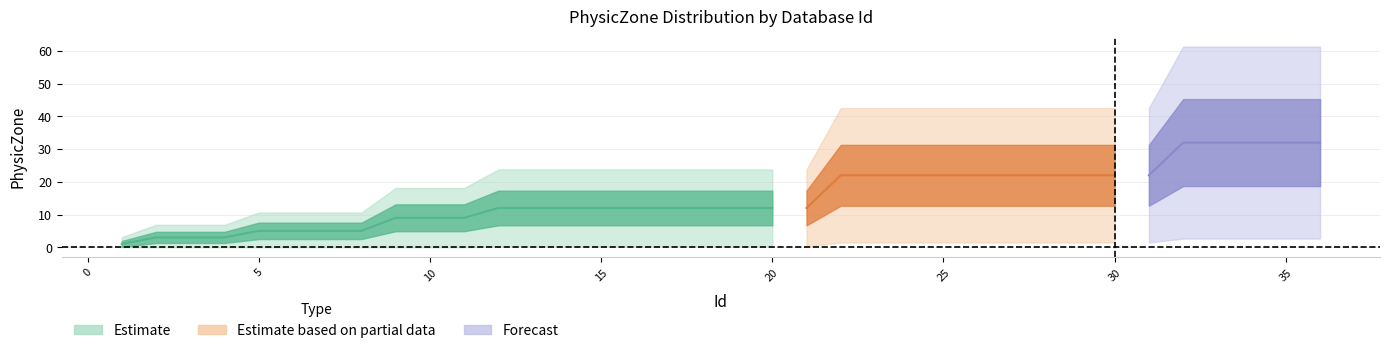

How many data points in Id are above 19?

17